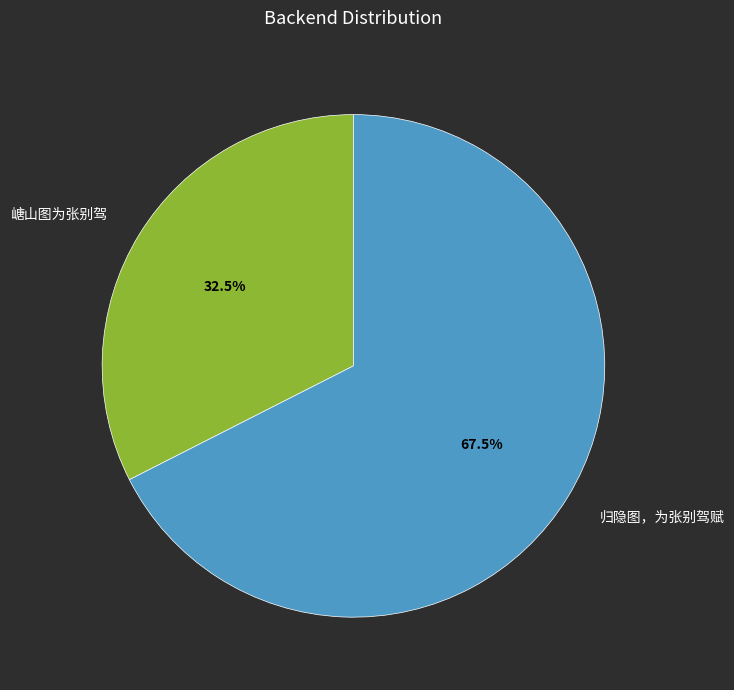

To the nearest percent, what is the difference between the largest and smallest slice percentages?

35%